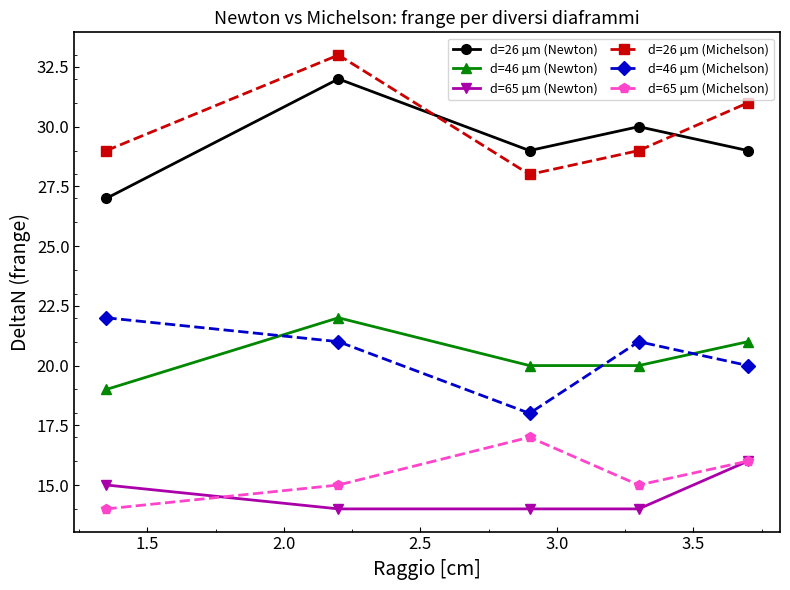

True or false: d=65 µm (Michelson) and d=46 µm (Michelson) cross at least once.

False